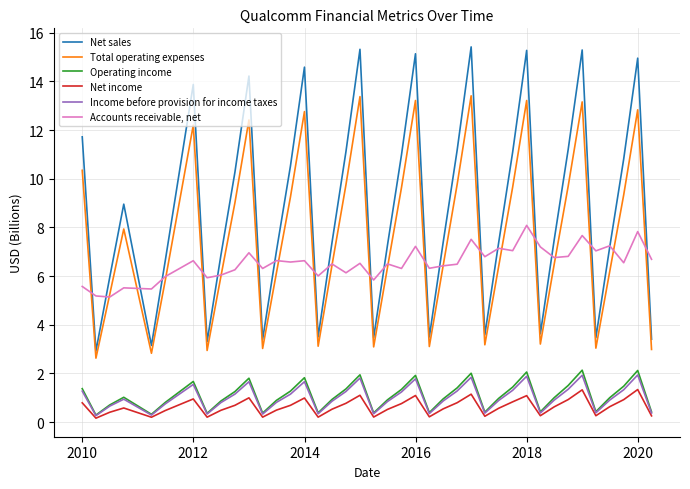

What are all the series names shown in the legend?

Net sales, Total operating expenses, Operating income, Net income, Income before provision for income taxes, Accounts receivable, net